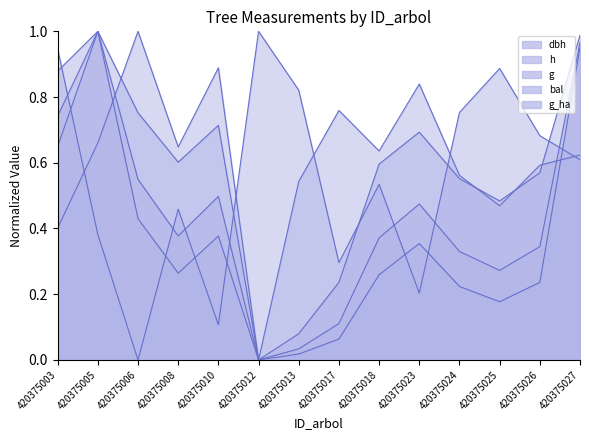

At which category is the sum across all series the highest?

420375027